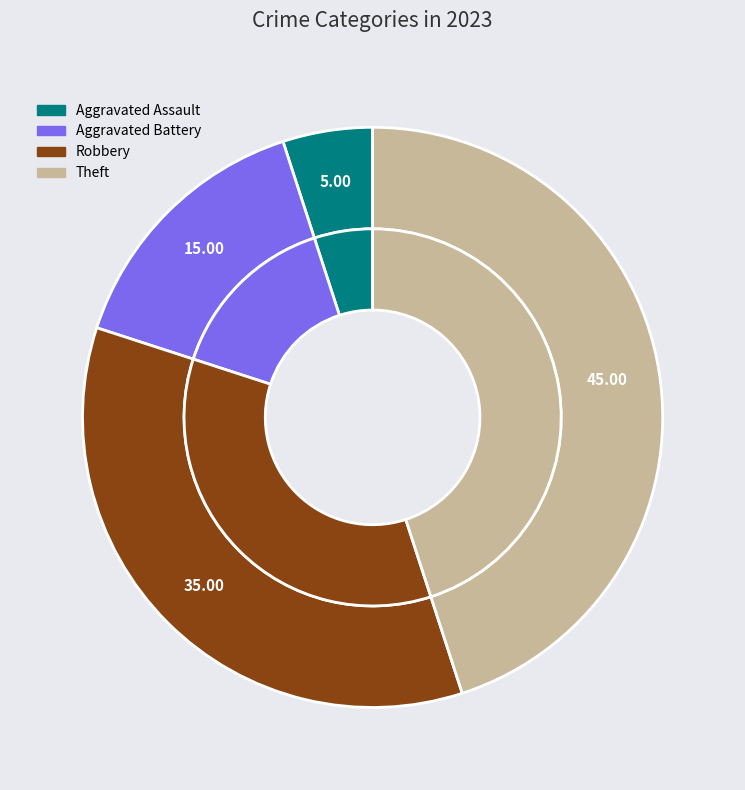

Is it true that Arson is 0% of the pie?

True